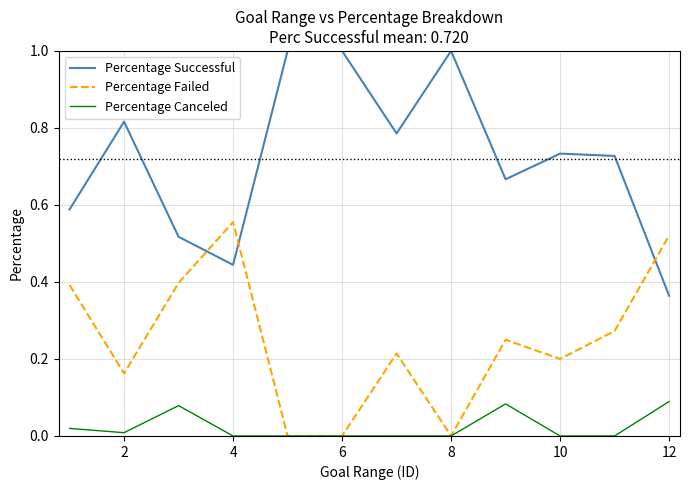

What is the maximum value shown in the chart?

1.0